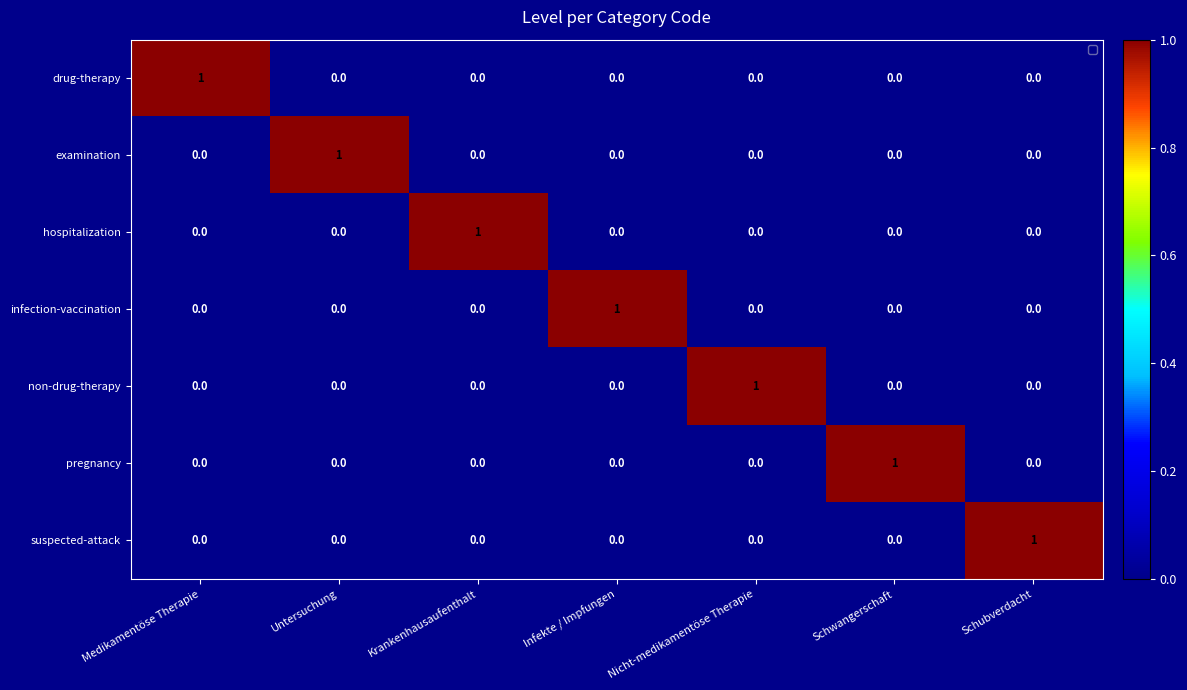

How many categories are shown in the chart?

7